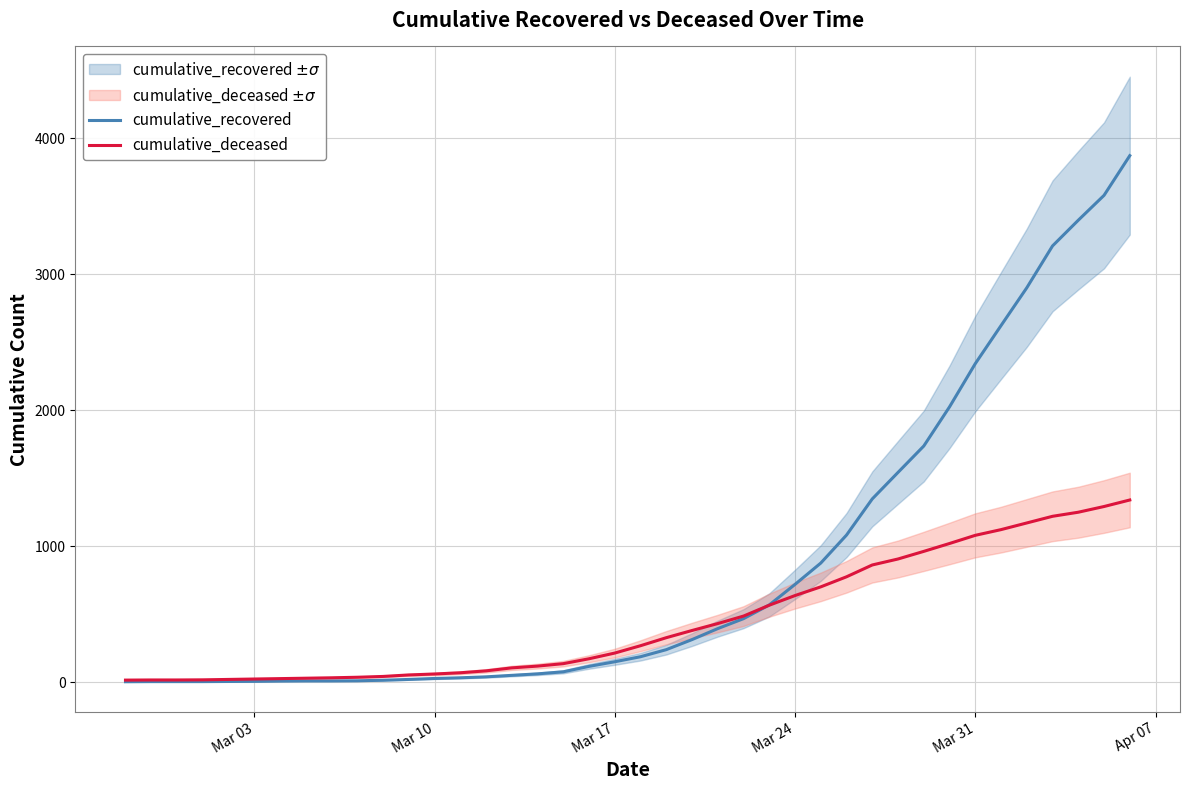

What is the highest value of the cumulative_deceased series?

1339